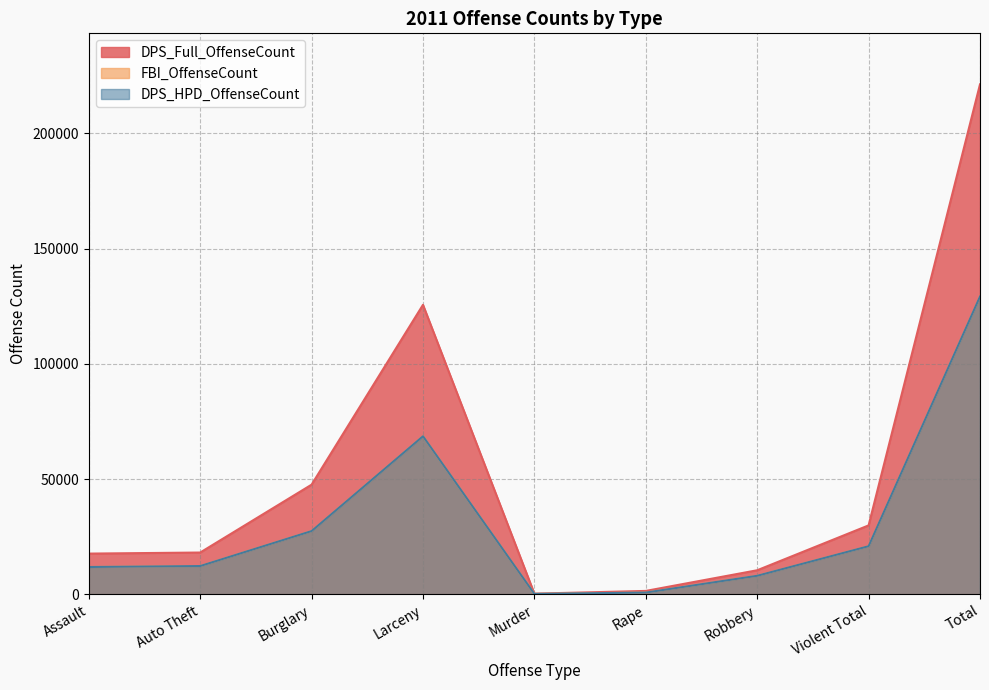

Rank the categories by FBI_OffenseCount value from lowest to highest.

Murder, Rape, Robbery, Assault, Auto Theft, Violent Total, Burglary, Larceny, Total